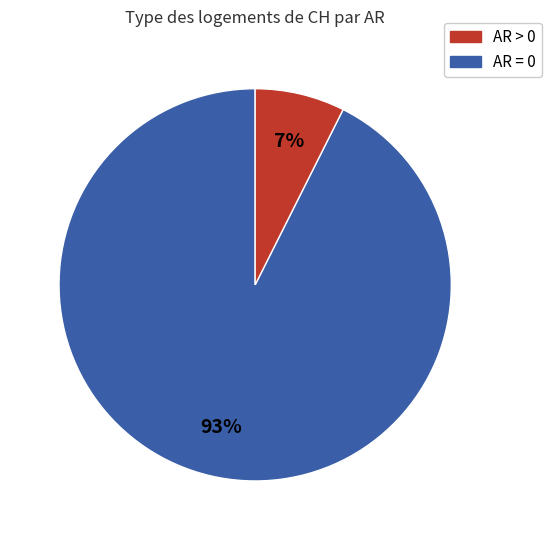

To the nearest percent, what is the average slice percentage?

50%